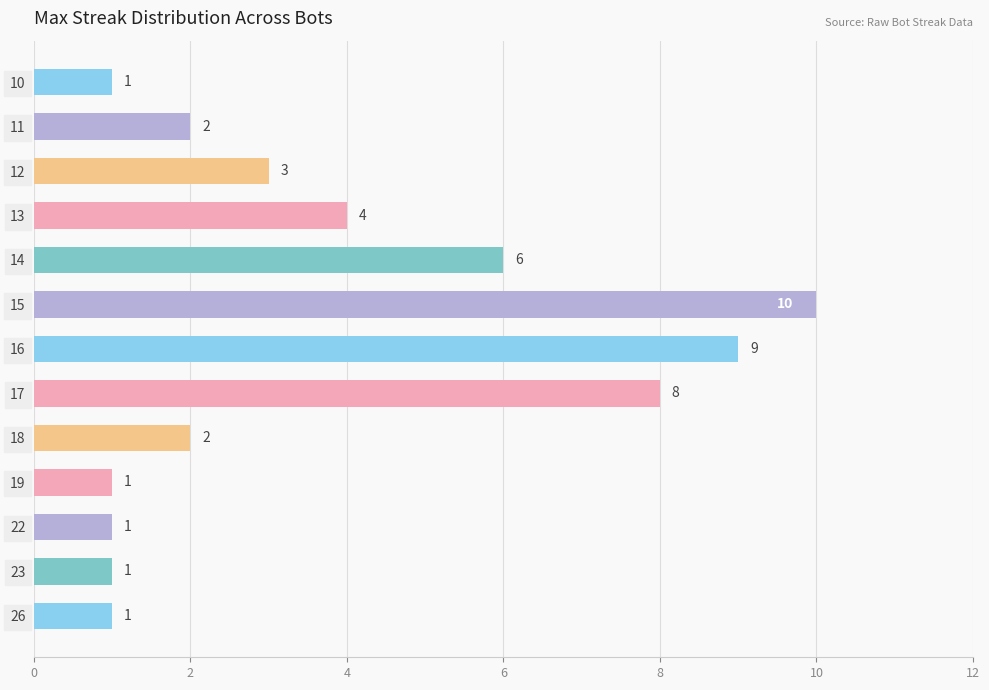

Reading top to bottom, transcribe all the data shown in this chart.

1	2	3	4	6	10	9	8	2	1	1	1	1